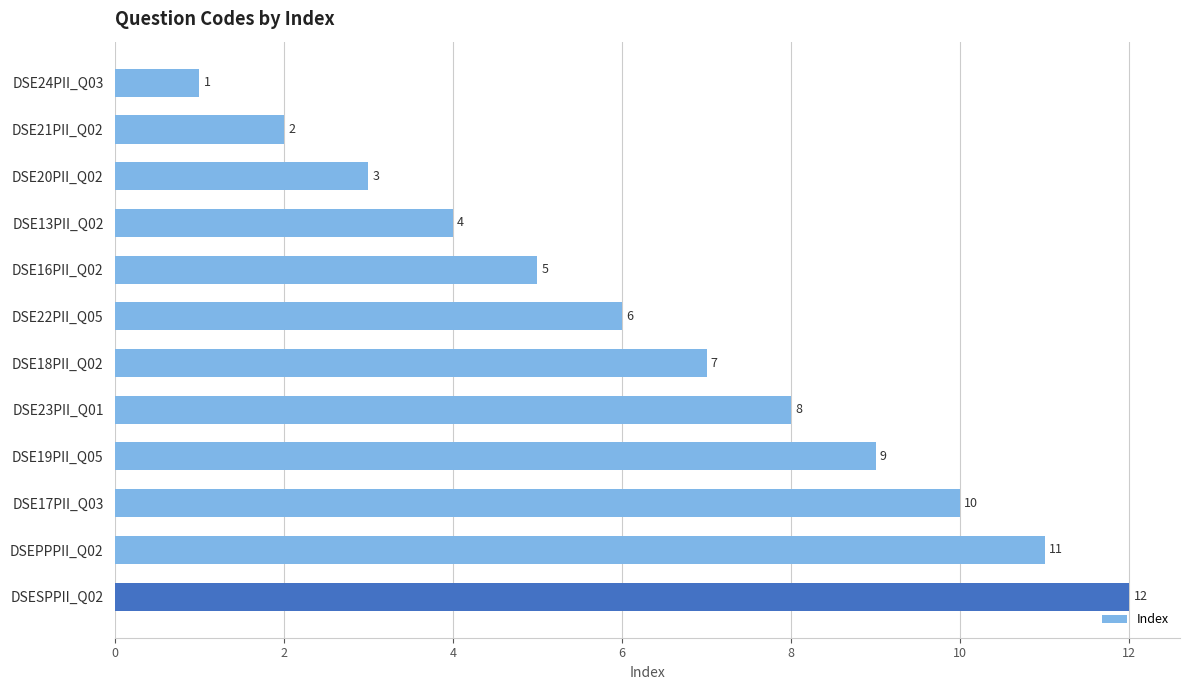

What is the label of the 3rd bar from the top?

DSE20PII_Q02